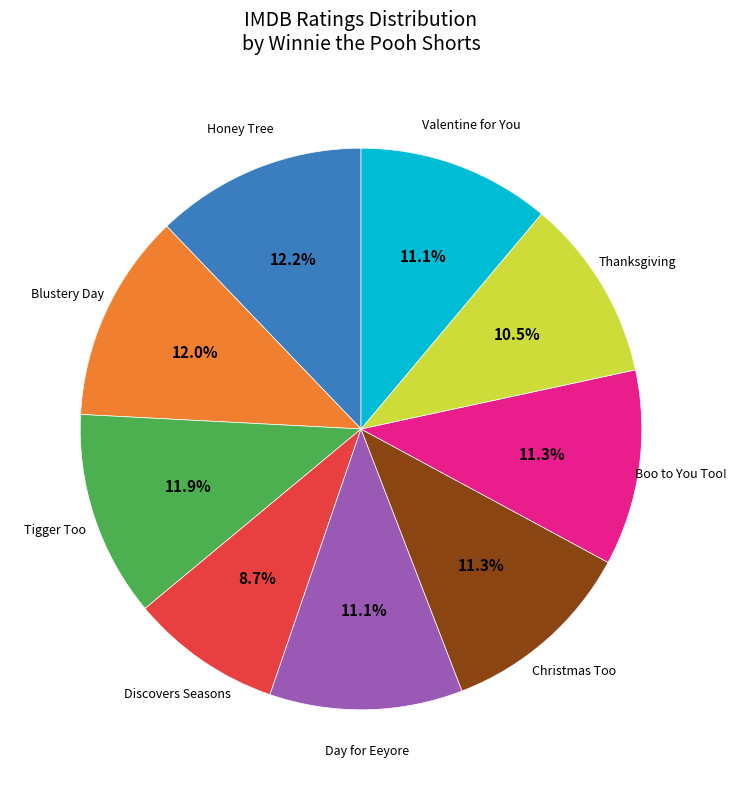

Is there a majority slice in this chart?

No